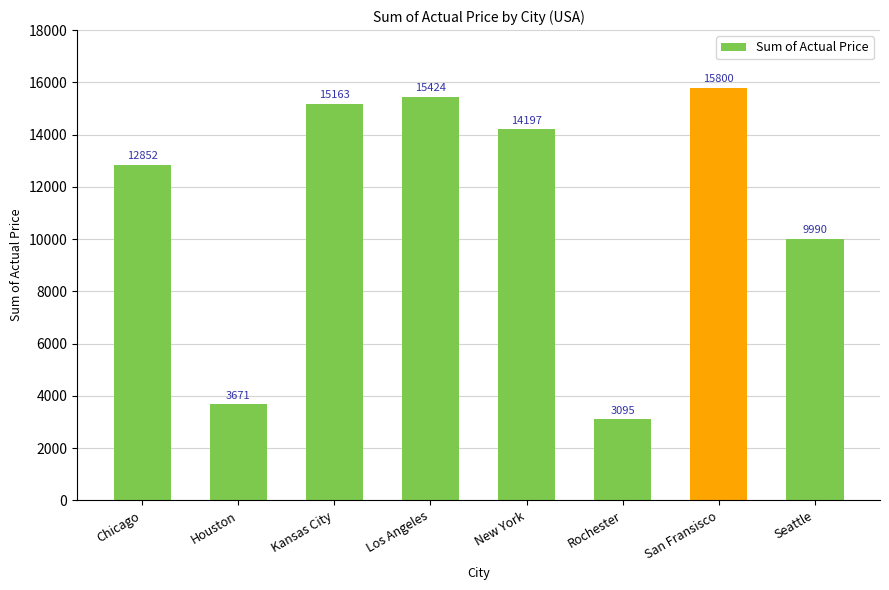

Is it true that the value at Kansas City is 15163?

True